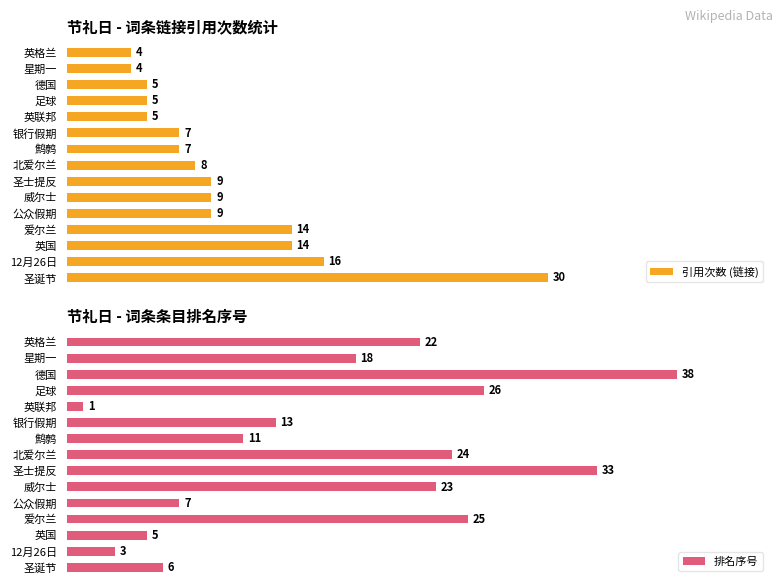

List the labels in order of 引用次数 (链接) value, largest first.

0, 1, 2, 3, 4, 5, 6, 7, 8, 9, 10, 11, 12, 13, 14